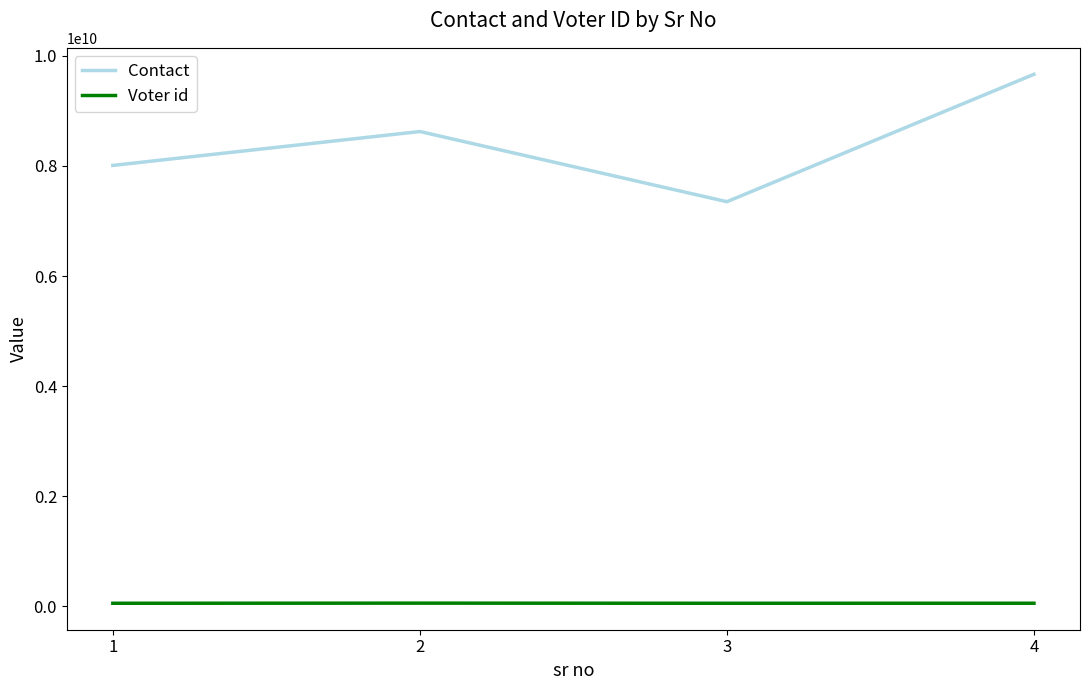

What is the difference between the maximum and minimum values in the Contact series?

2315479145